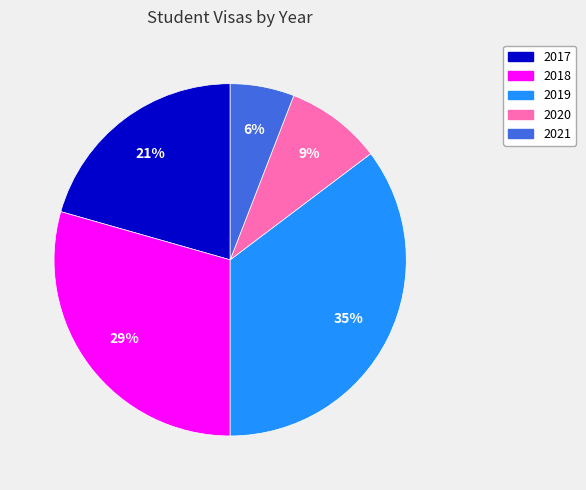

To the nearest percent, what percentage of the pie is 2020?

9%